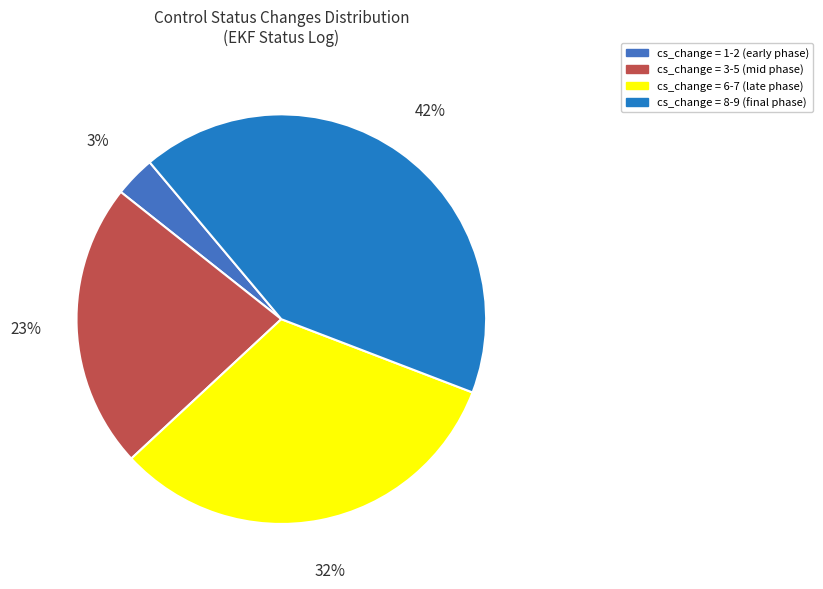

Which category has the smallest portion of the pie?

1